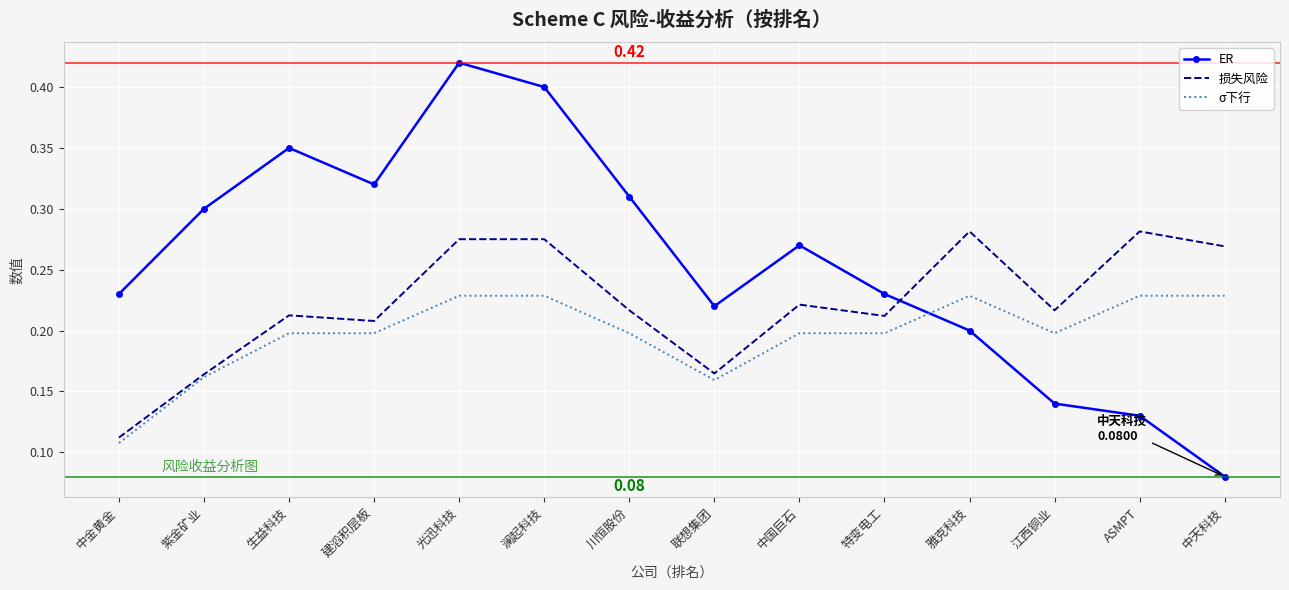

At which category is the sum across all series the highest?

光迅科技